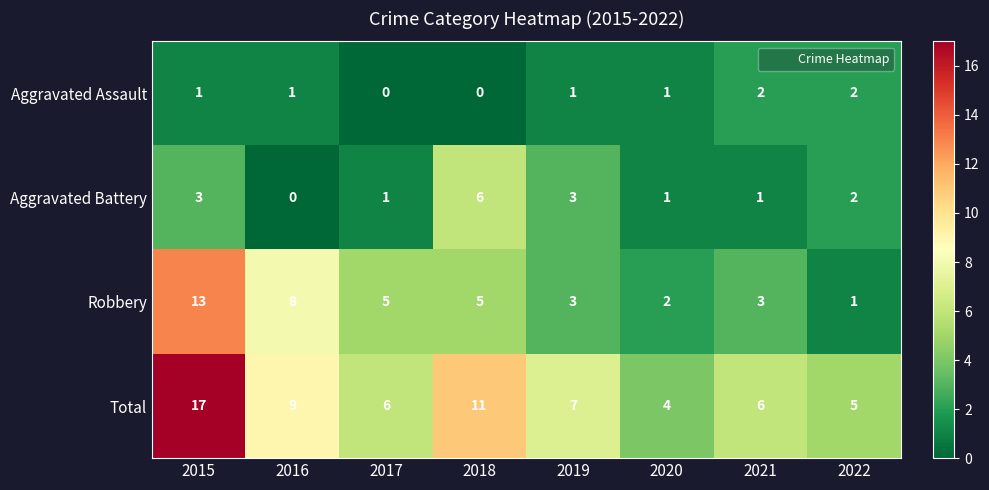

What is the sum of the Aggravated Battery values at 2020 and 2022?

3